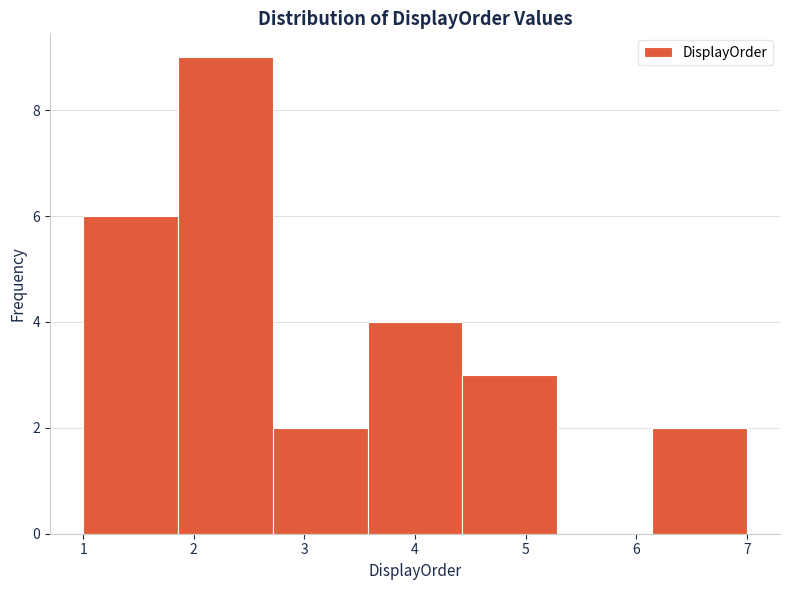

Reading left to right, list every bar in this chart as the range it spans on the x-axis followed by its height. Neither the bar edges nor the heights are printed on the chart, so give them approximately, as read against the axes.

1.0 to 1.9: 6
1.9 to 2.7: 9
2.7 to 3.6: 2
3.6 to 4.4: 4
4.4 to 5.3: 3
5.3 to 6.1: 0
6.1 to 7.0: 2